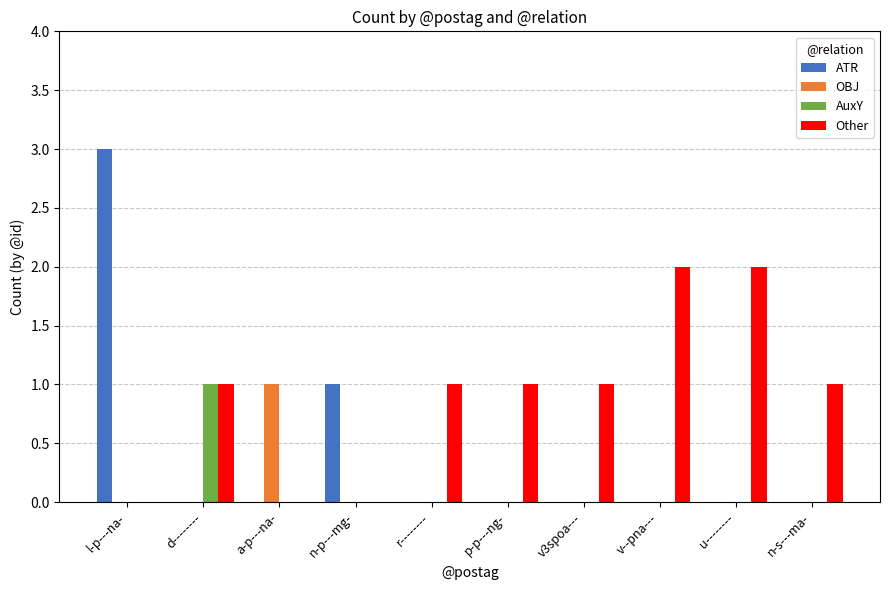

Which label corresponds to the largest value in the chart?

l-p---na-